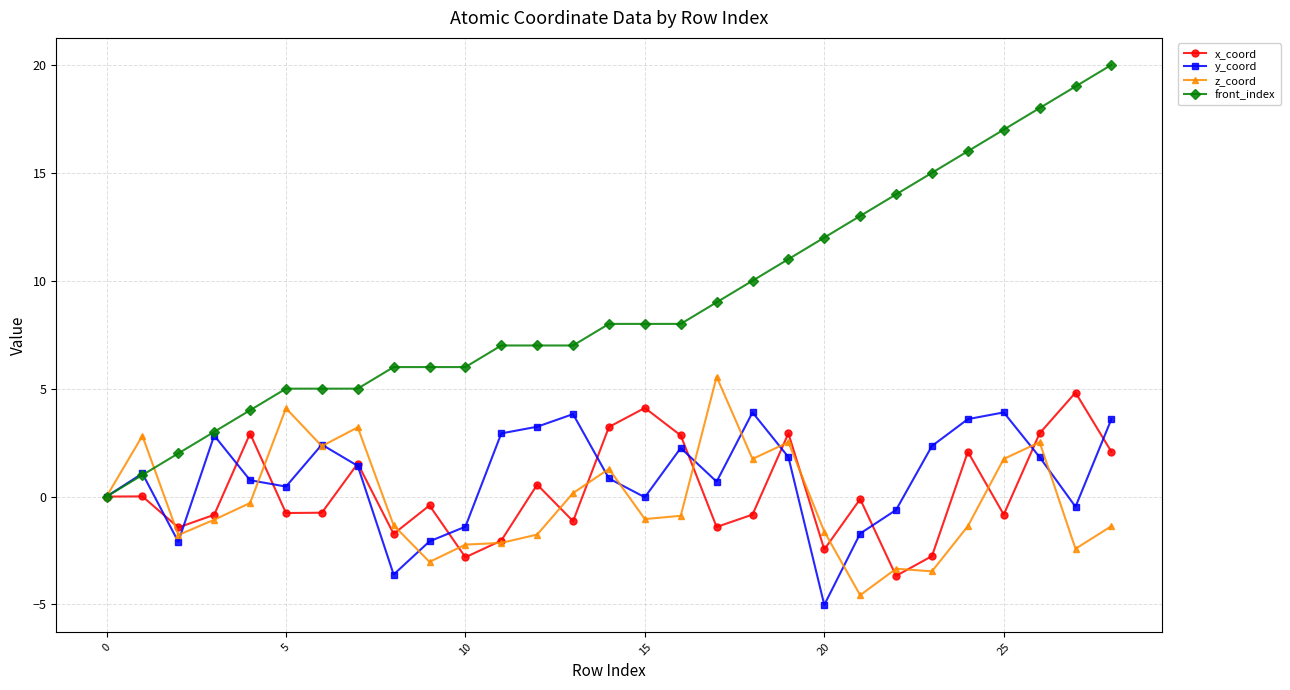

What is the maximum value shown in the chart?

20.0